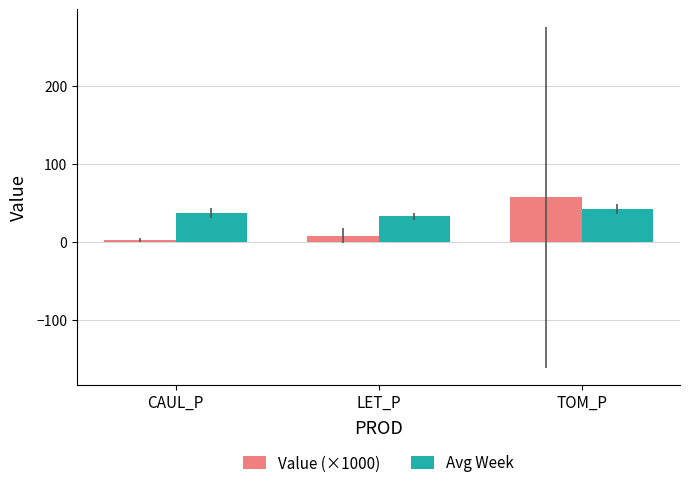

What position from the left is CAUL_P?

1